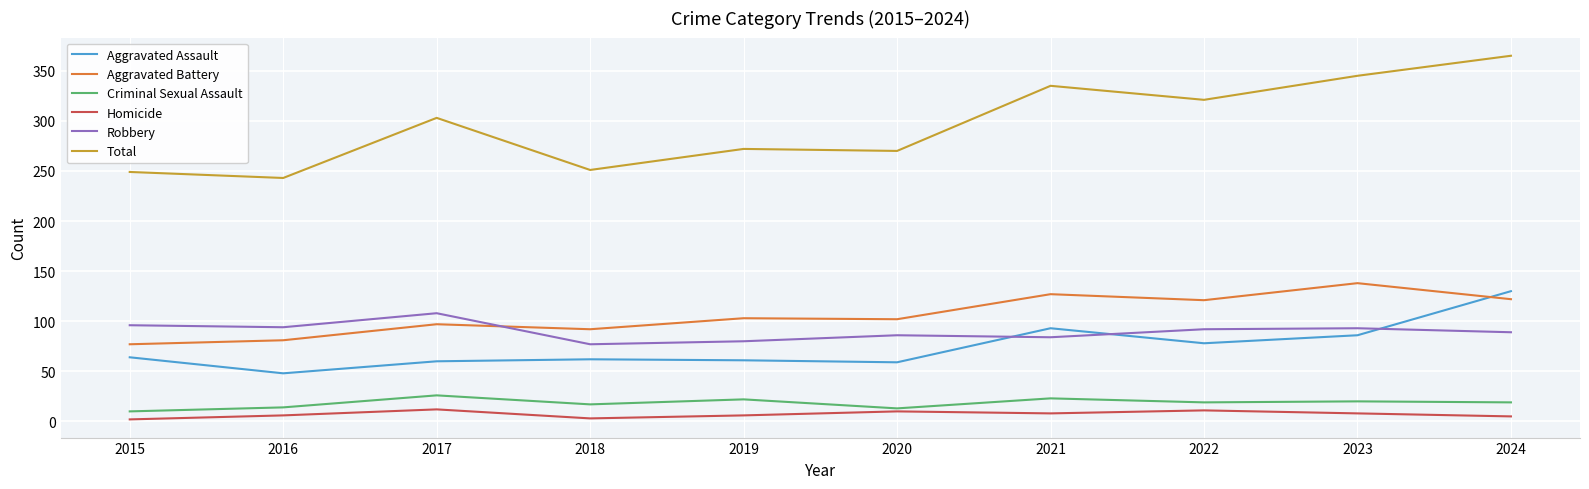

At which category is the sum across all series the highest?

2024